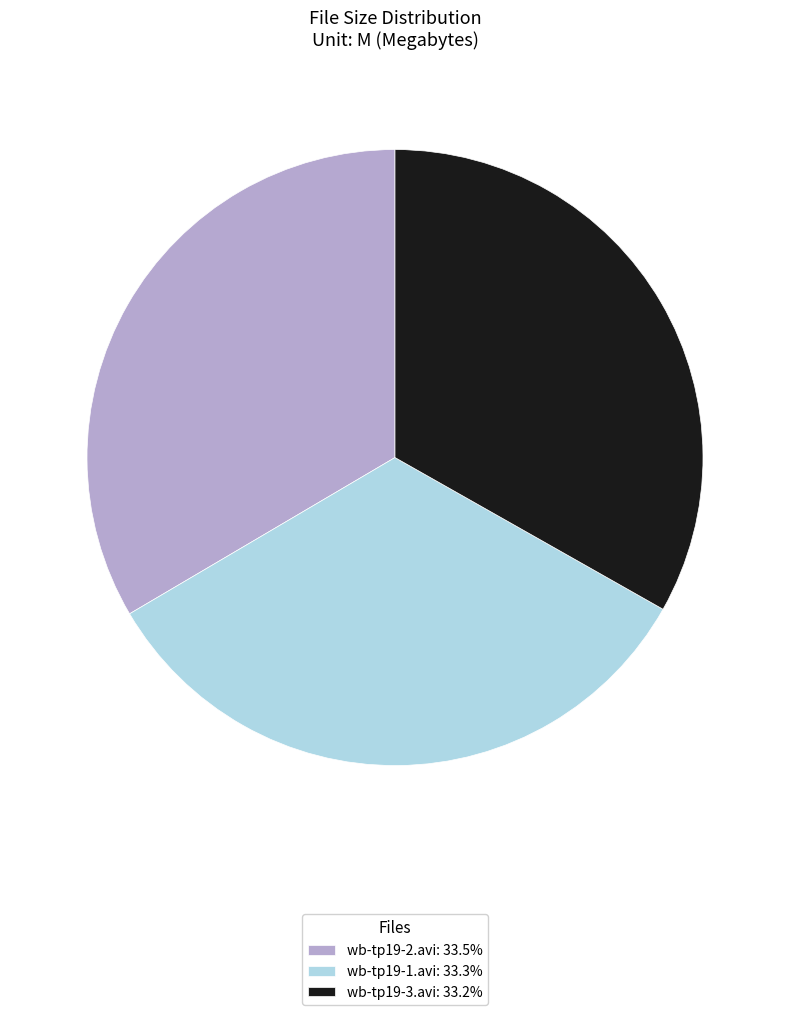

How many slices are in this pie chart?

3